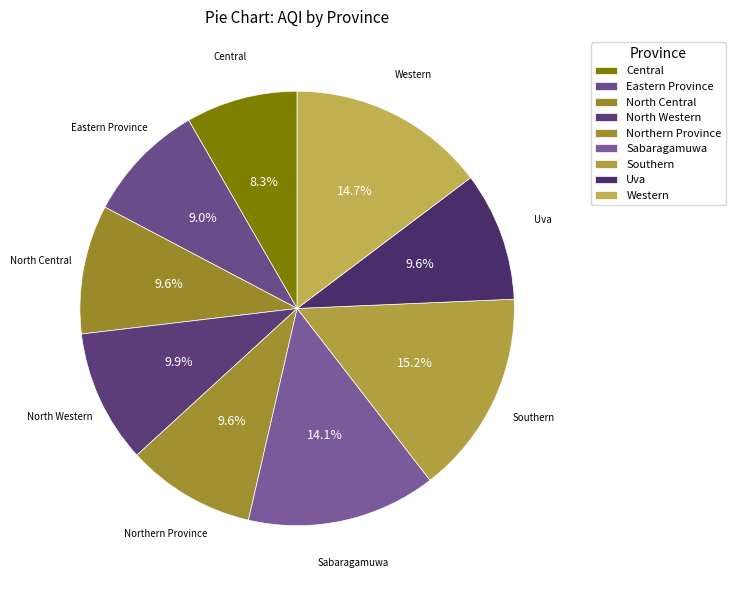

To the nearest percent, what is the difference between the Uva and Eastern Province slice percentages?

1%